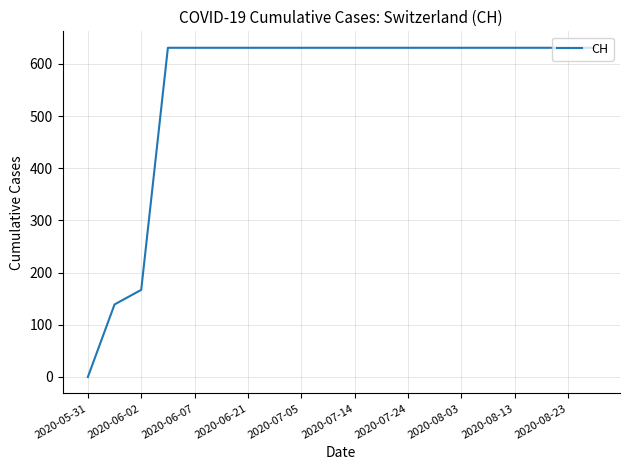

Reading right to left, what are all the values shown in this chart?

631	631	631	631	631	631	631	631	631	631	631	631	631	631	631	631	631	167	139	0